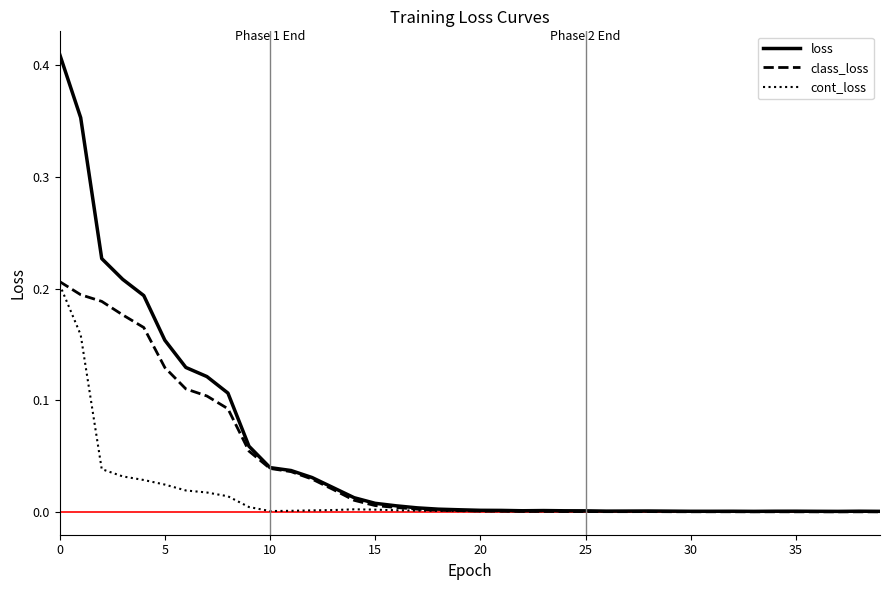

Rank the series by their average value, from highest to lowest.

loss, class_loss, cont_loss